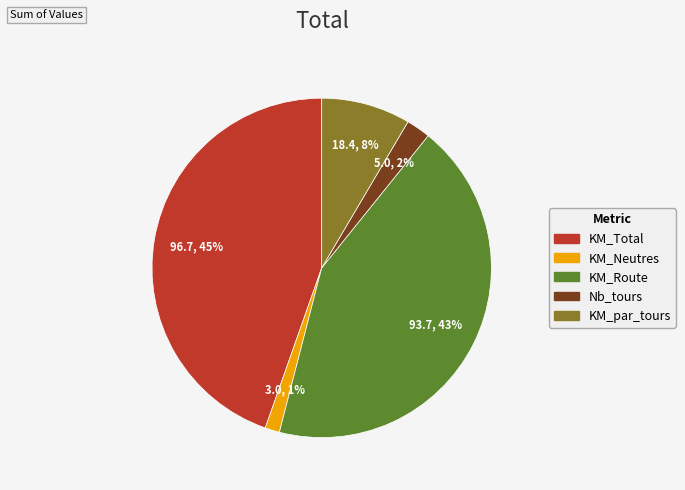

Is the sum of KM_par_tours and KM_Neutres greater than half?

No